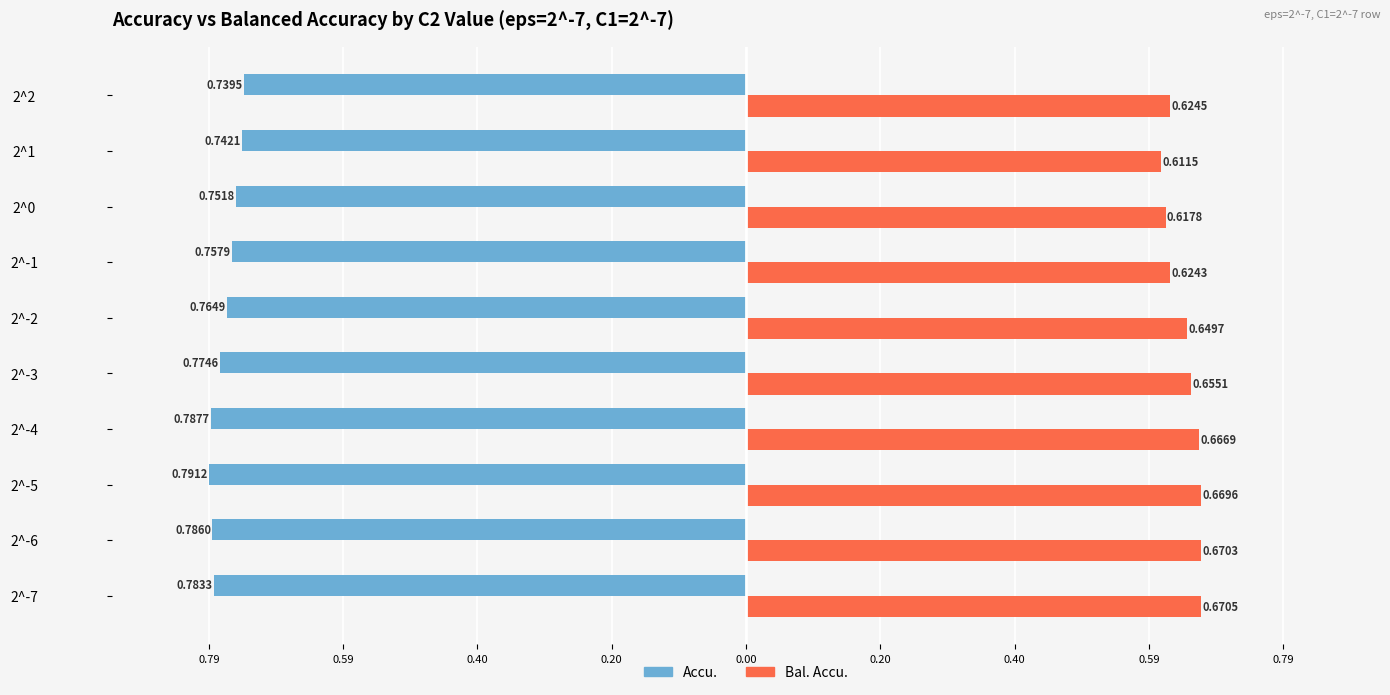

What are all the series names shown in the legend?

Accu., Bal. Accu.